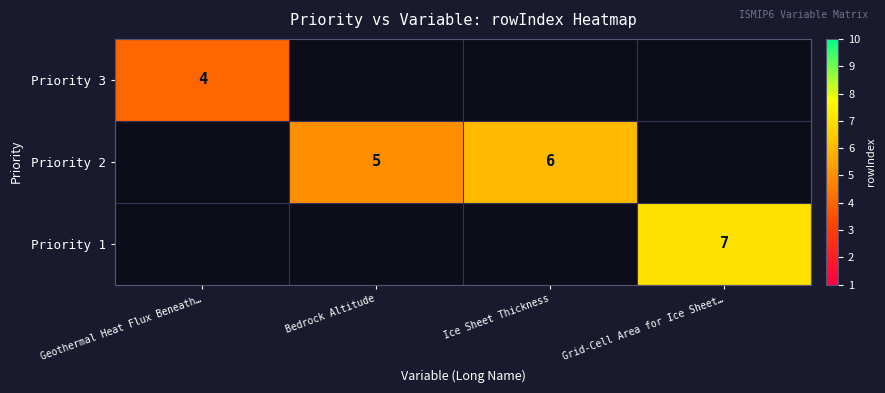

Which category has the lowest value across all series?

Geothermal Heat Flux Beneath…